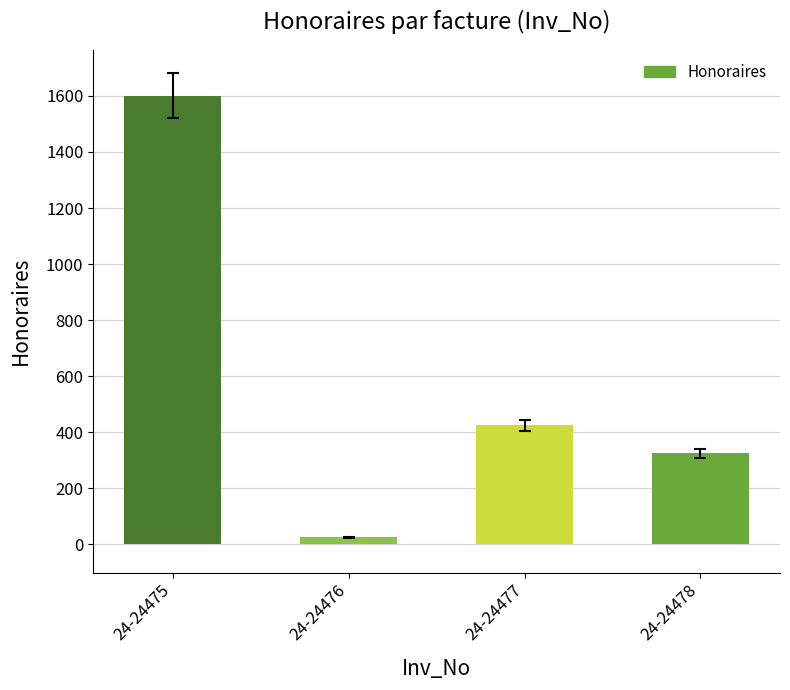

Is it true that the value at 24-24477 is 294?

False